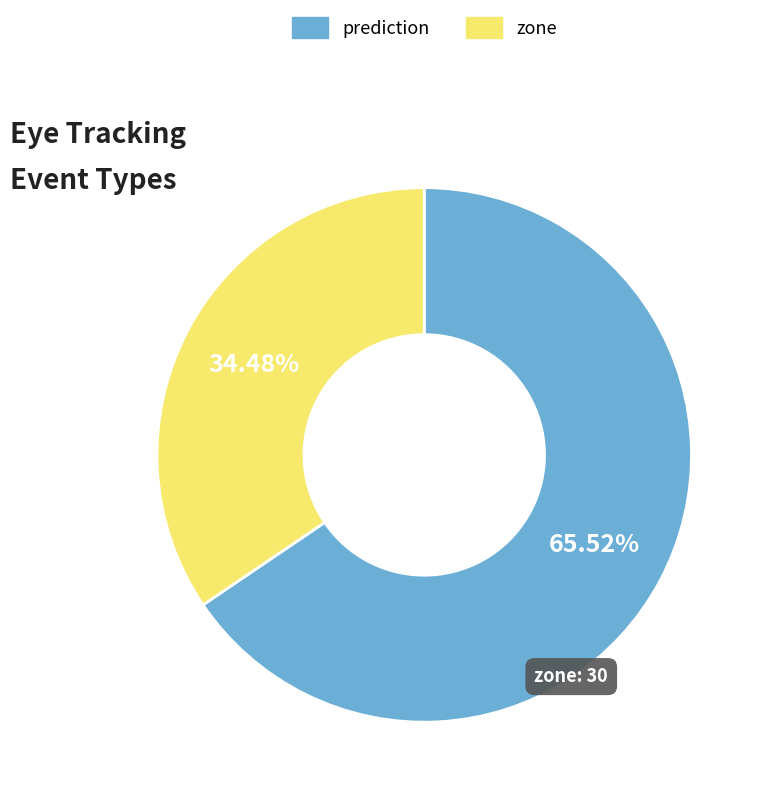

What is the ratio of the value at prediction to the value at zone?

1.9